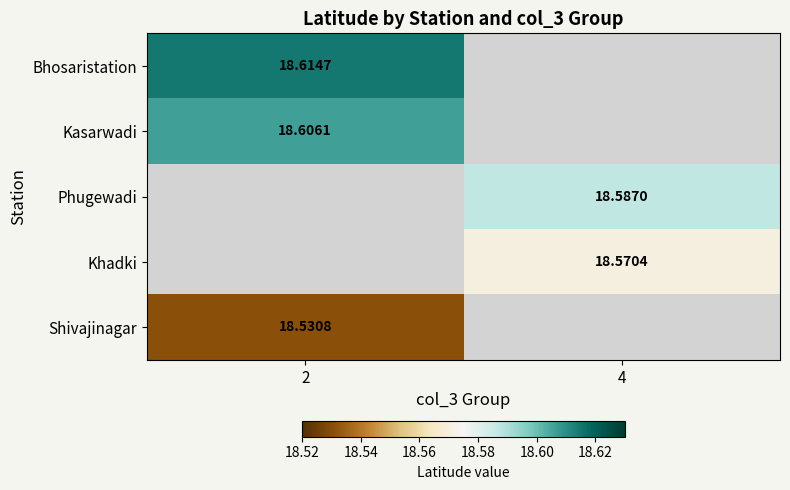

At how many categories does at least one series exceed 18?

2